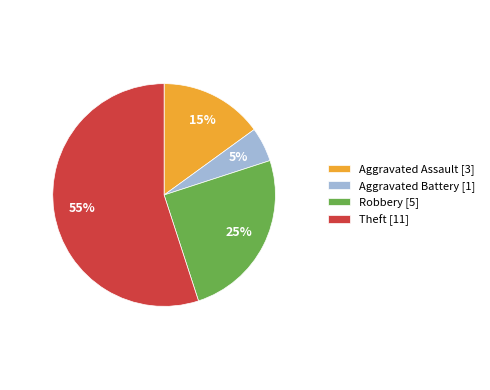

To the nearest percent, what portion does Aggravated Battery represent?

5%